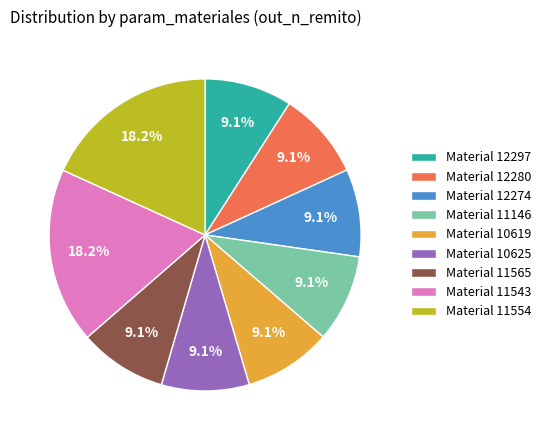

Combined, what portion of the pie is Material 12274 and Material 11565?

18.2%